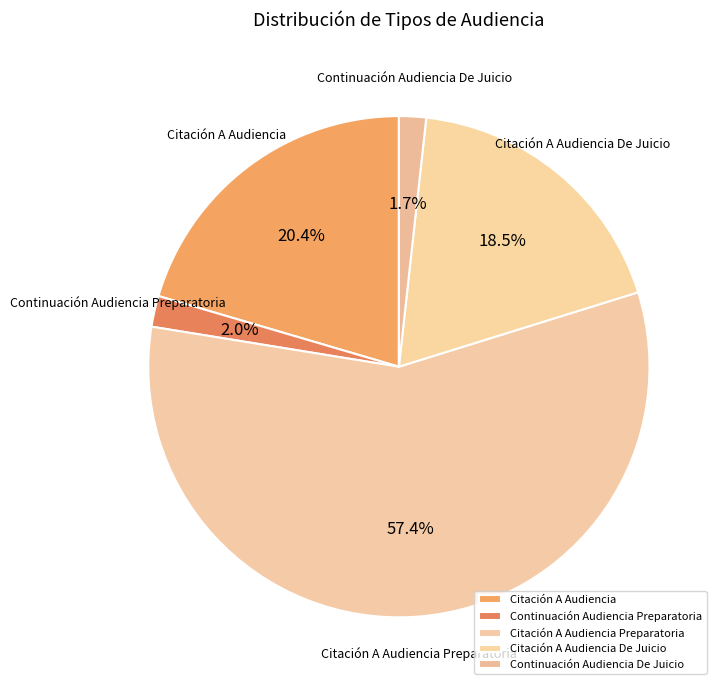

True or false: Continuación Audiencia Preparatoria accounts for 2% of the total.

True